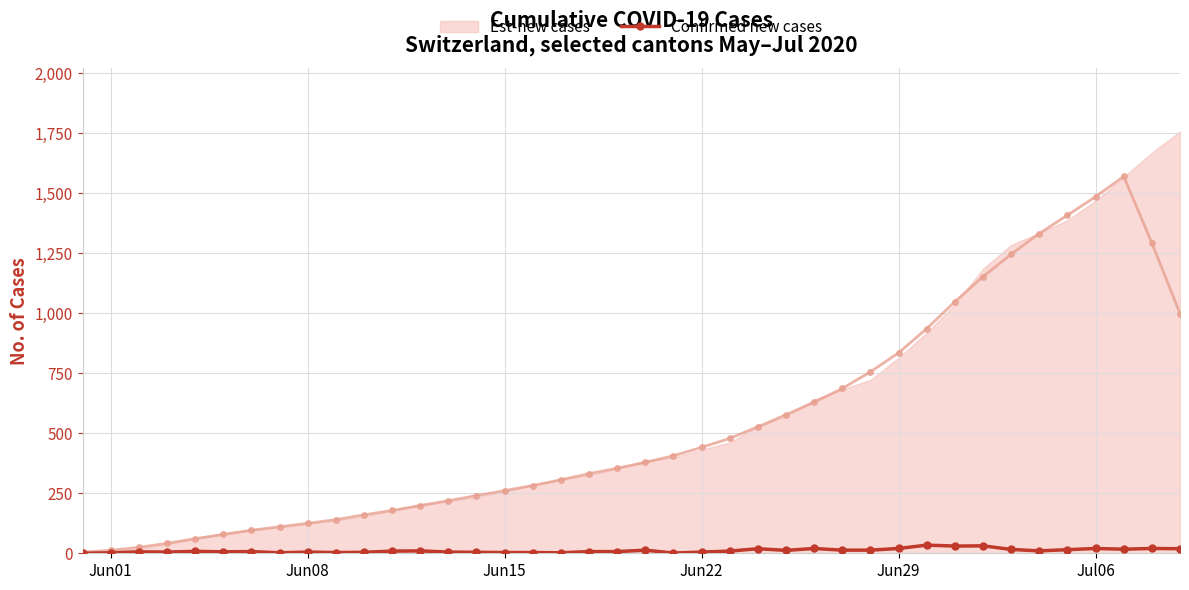

How many points are lower than both their immediate neighbors (excluding endpoints)?

10